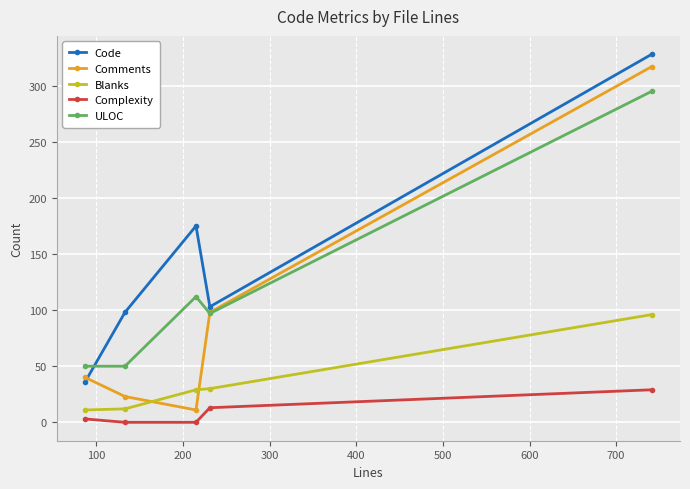

Which series has the widest spread of values?

Comments